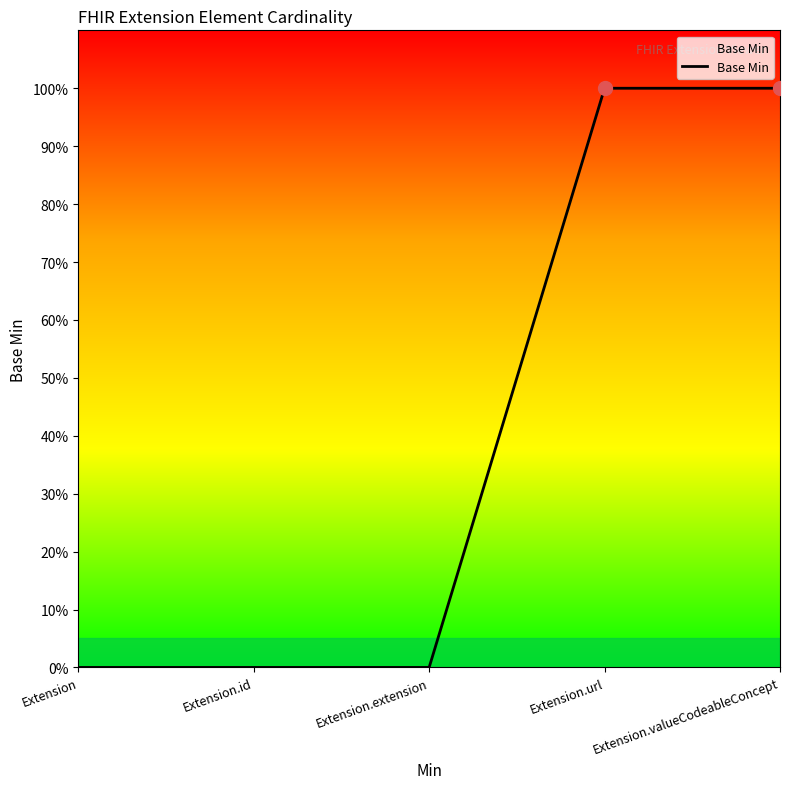

Reading left to right, what are all the values shown in this chart?

0	0	0	1	1